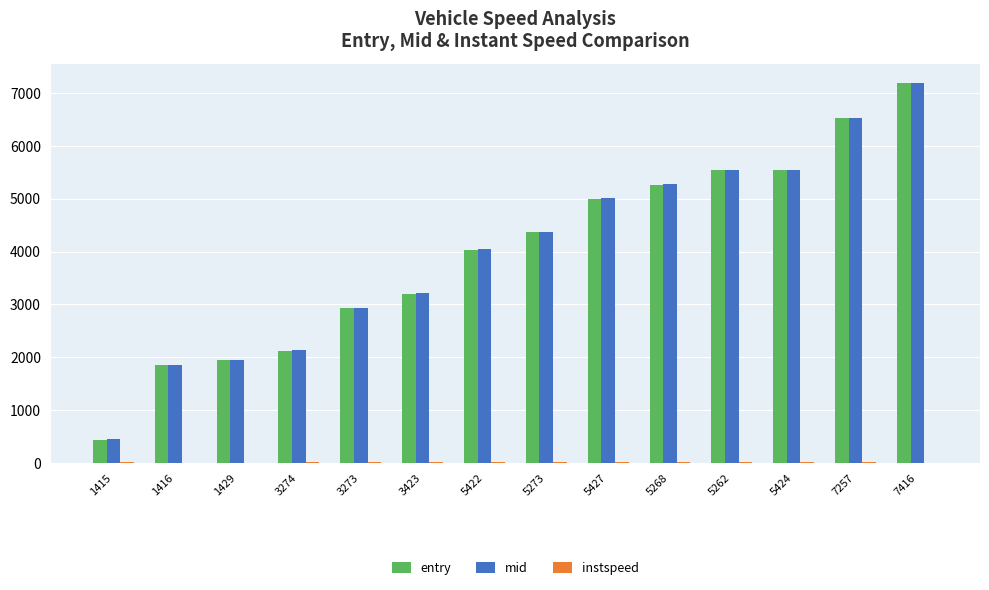

At which category is the sum across all series the highest?

7416